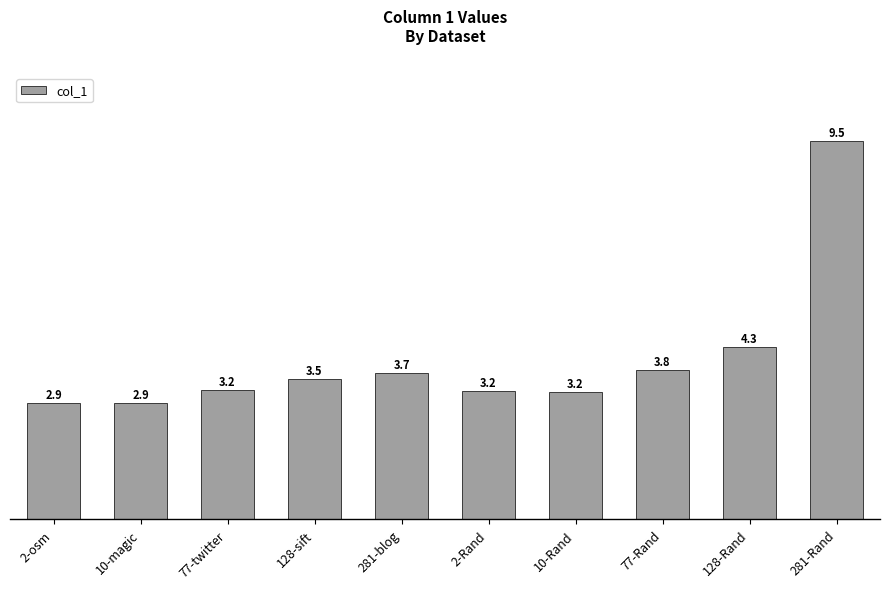

What is the smallest value displayed?

2.9